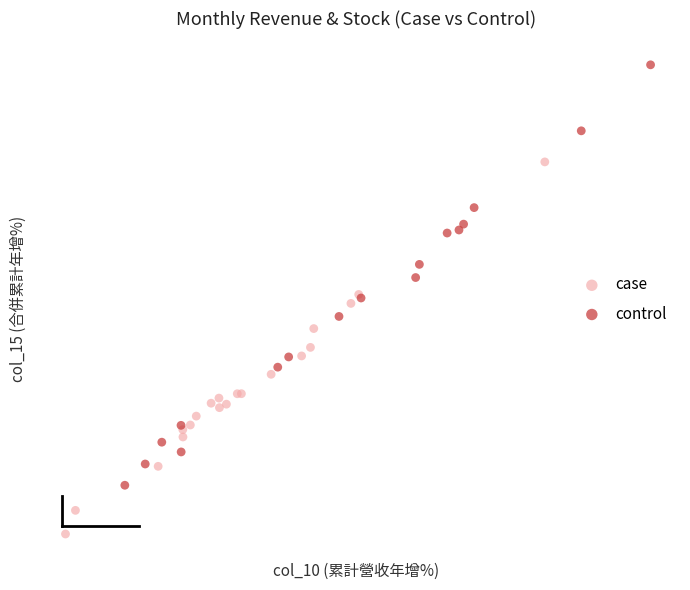

What are all the series names shown in the legend?

case, control